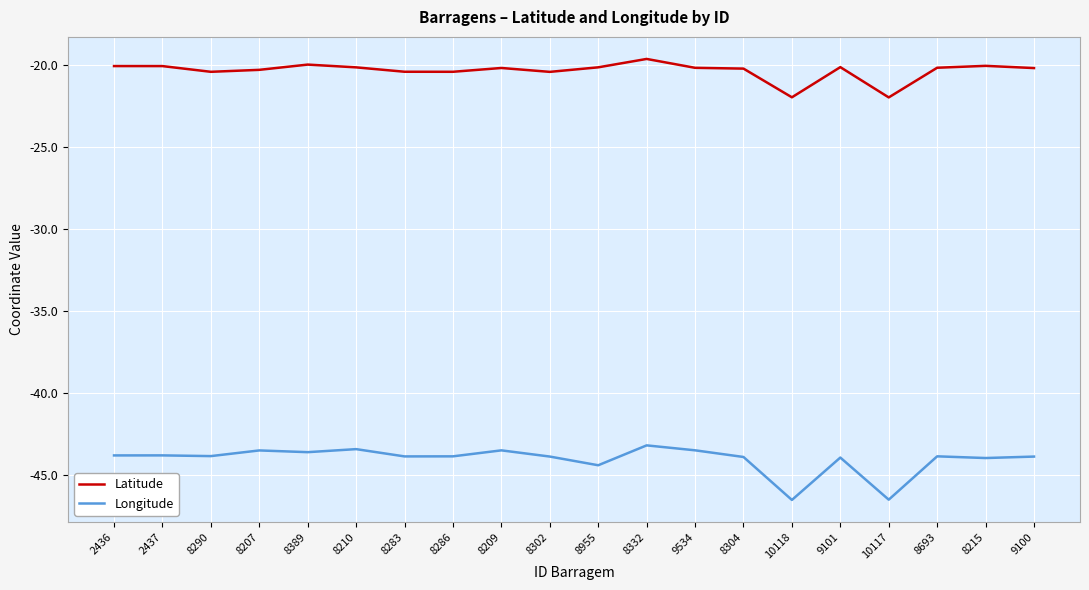

What position from the left is 9101?

16